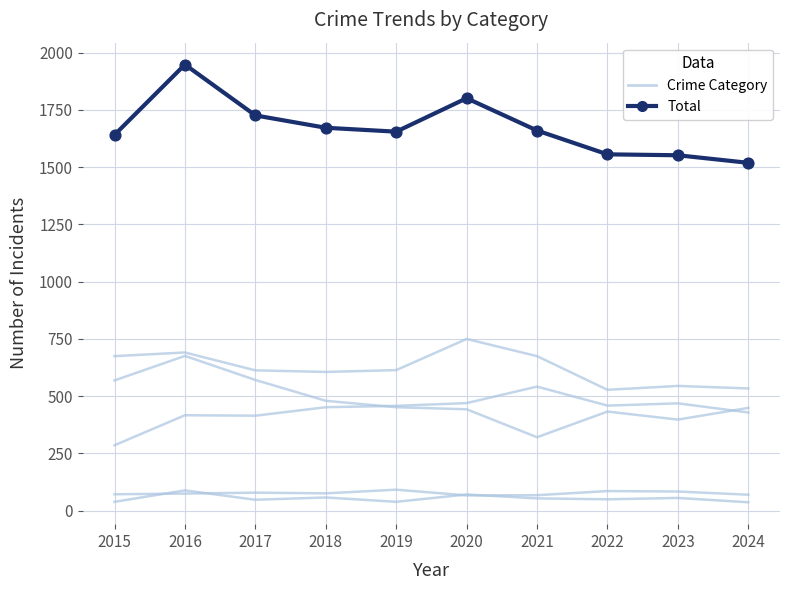

What is the total value across all series at 2019?

3310